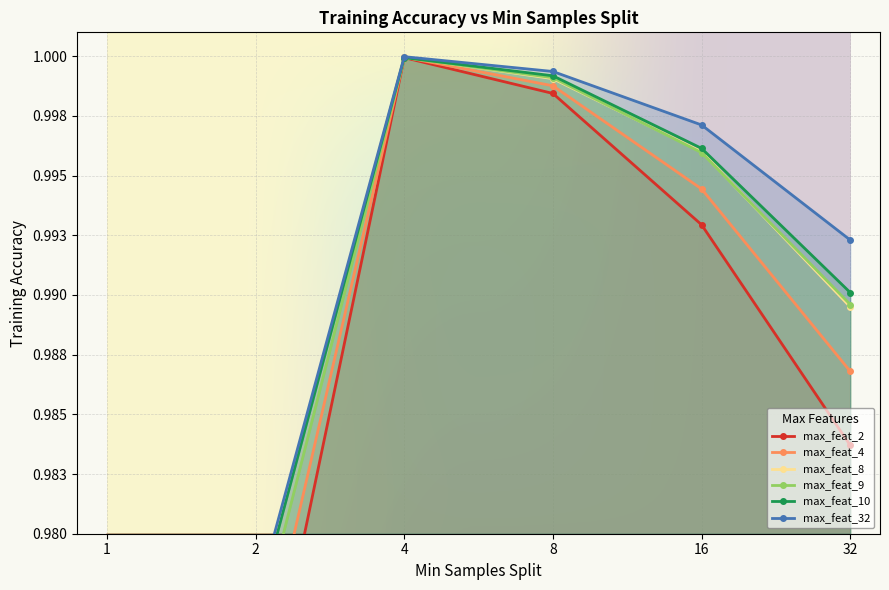

Between 2 and 8, which is larger?

8